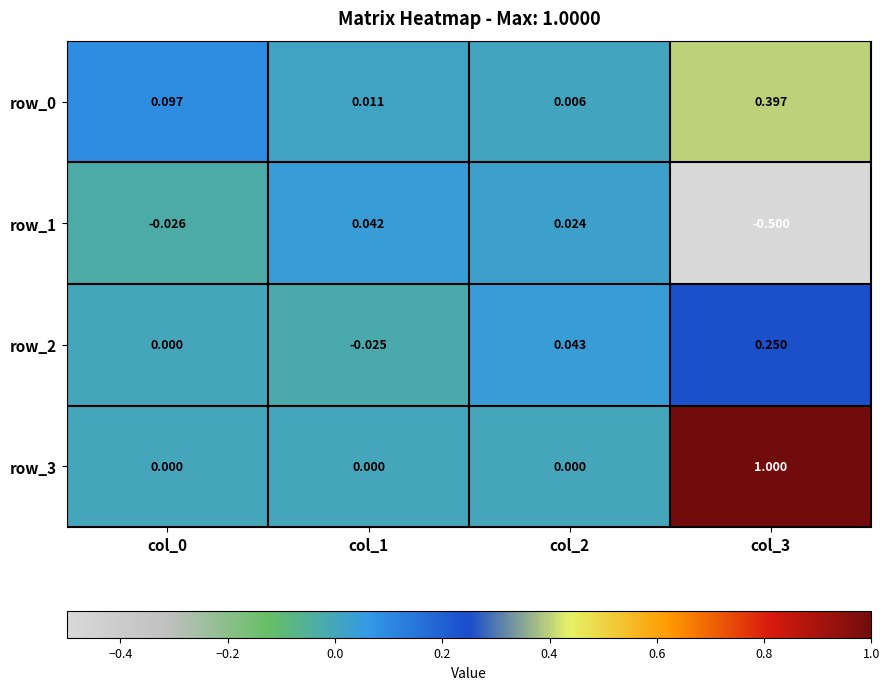

Is the value of row_3 at col_0 greater than the value of row_0 at col_2?

No